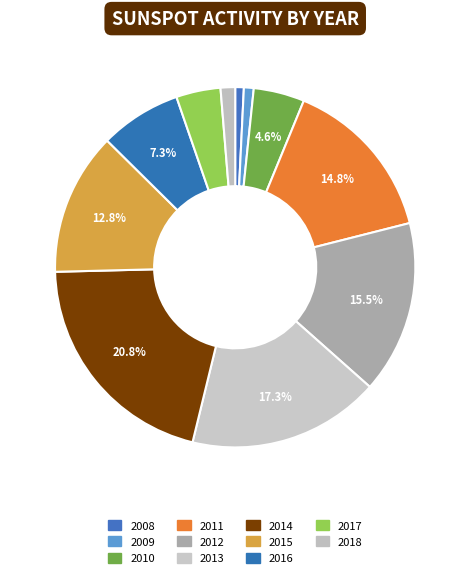

How many segments does this pie chart have?

11